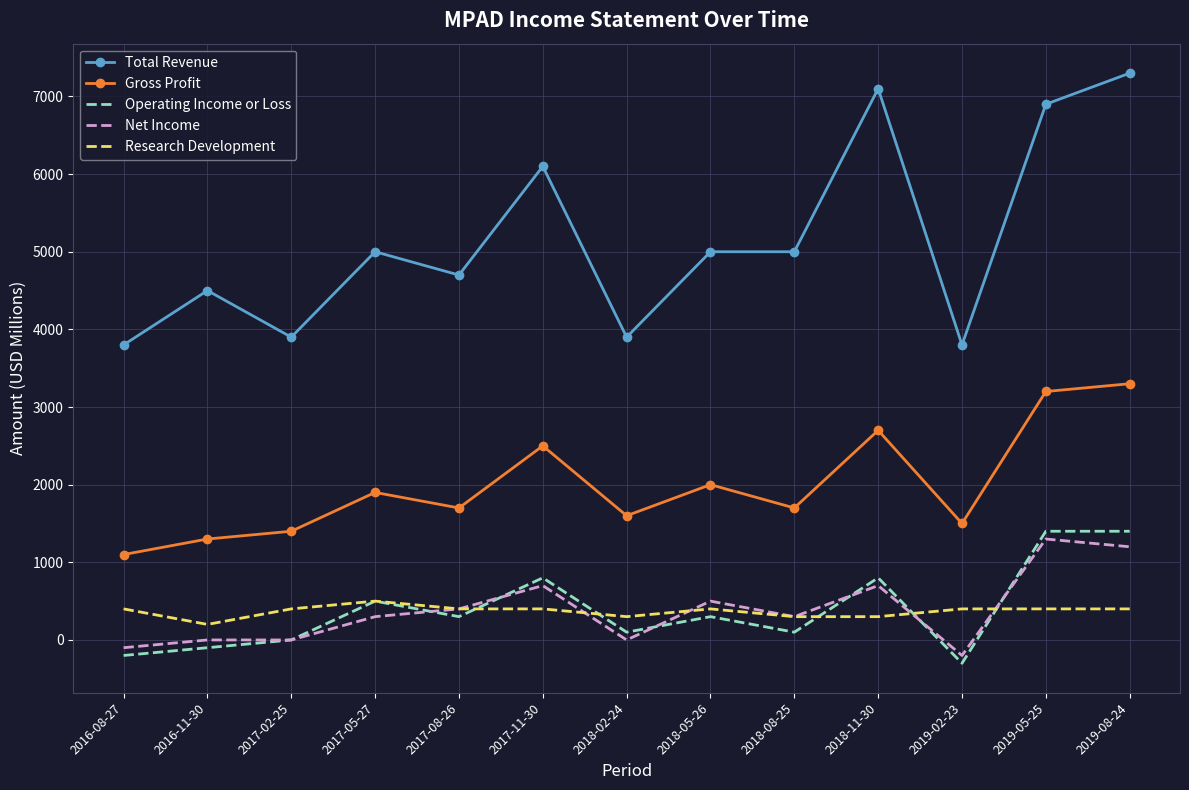

What is the lowest value of the Net Income series?

-200